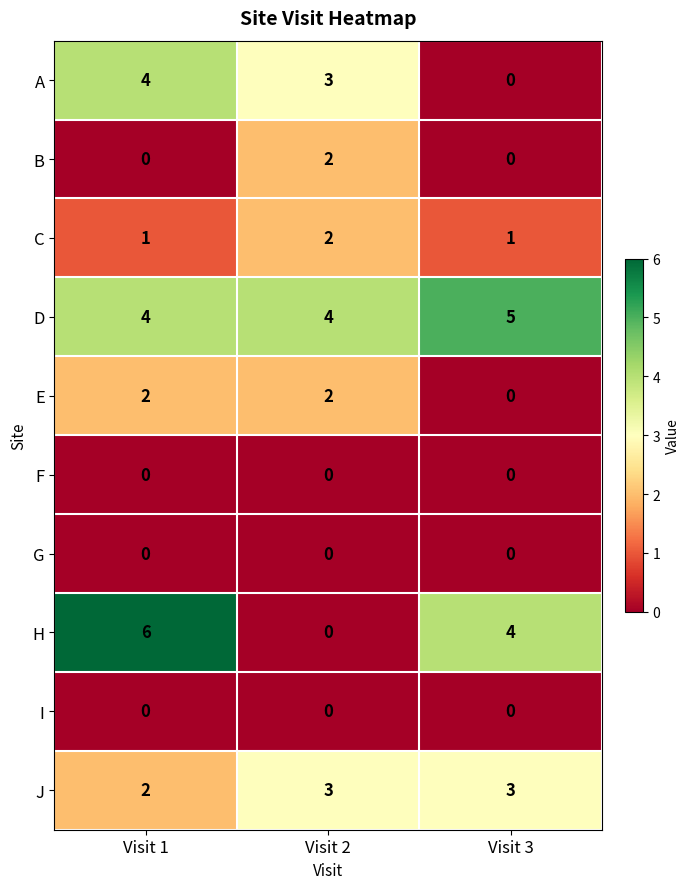

Is it true that A equals -2 at Visit 3?

False